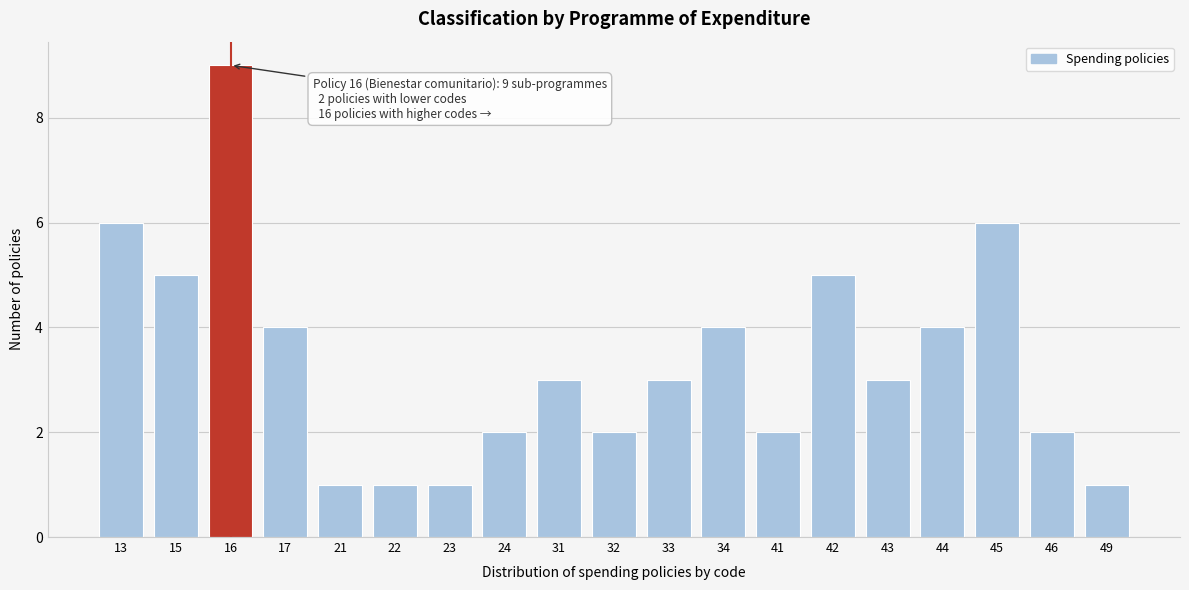

Reading left to right, transcribe all the data shown in this chart.

13=6	15=5	16=9	17=4	21=1	22=1	23=1	24=2	31=3	32=2	33=3	34=4	41=2	42=5	43=3	44=4	45=6	46=2	49=1